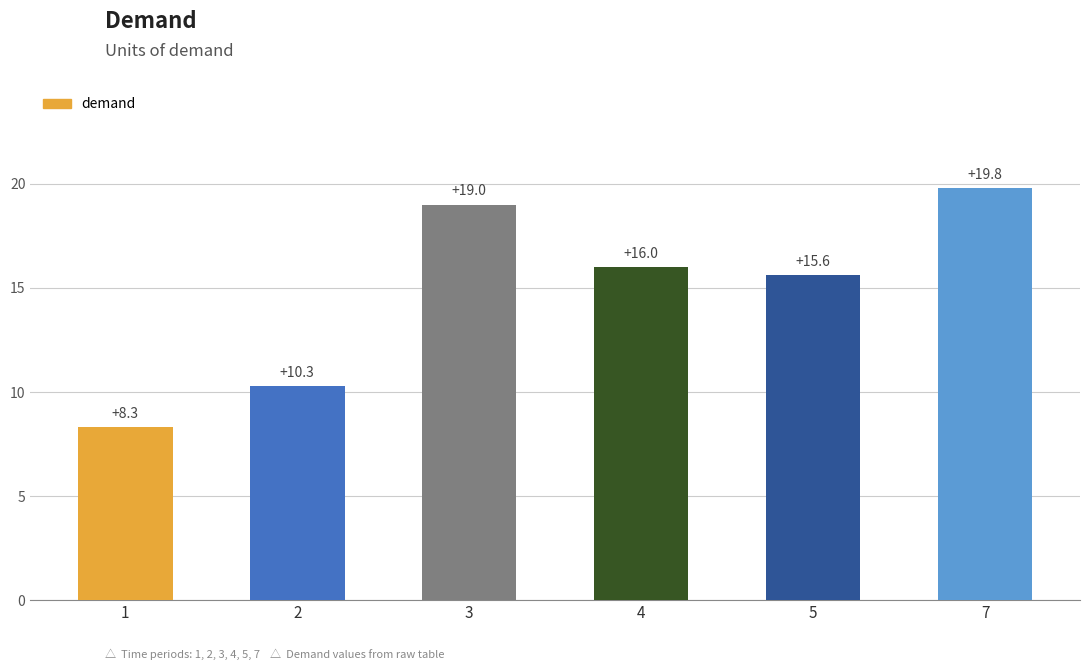

Does the chart contain stacked bars?

No